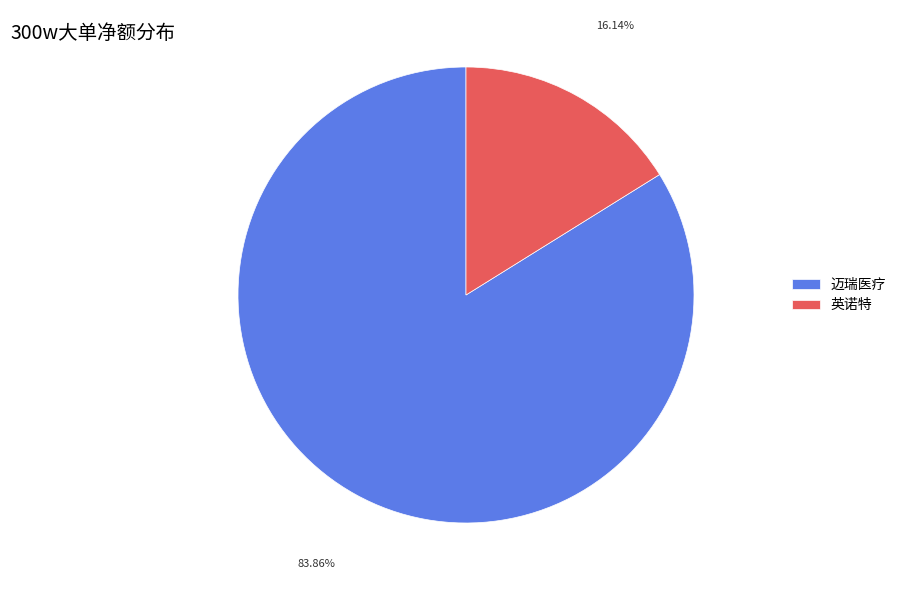

Which category has the biggest portion of the pie?

迈瑞医疗